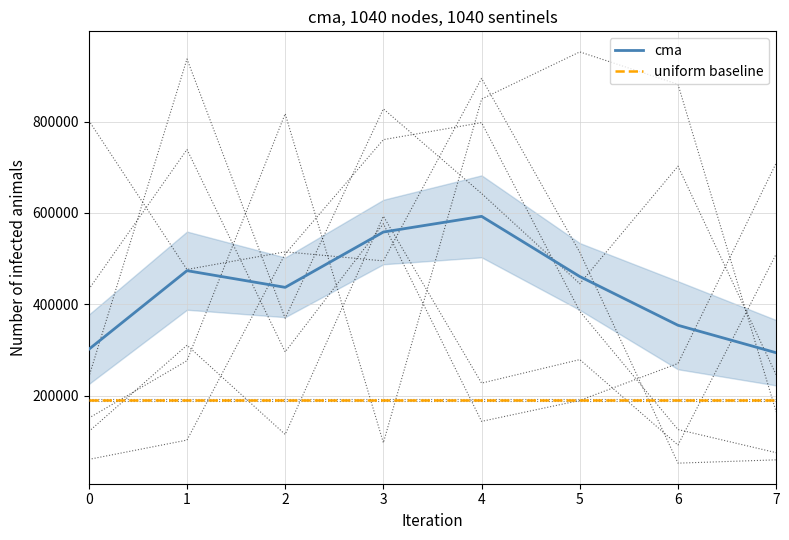

Where does the col_5 series first go above 642423?

1